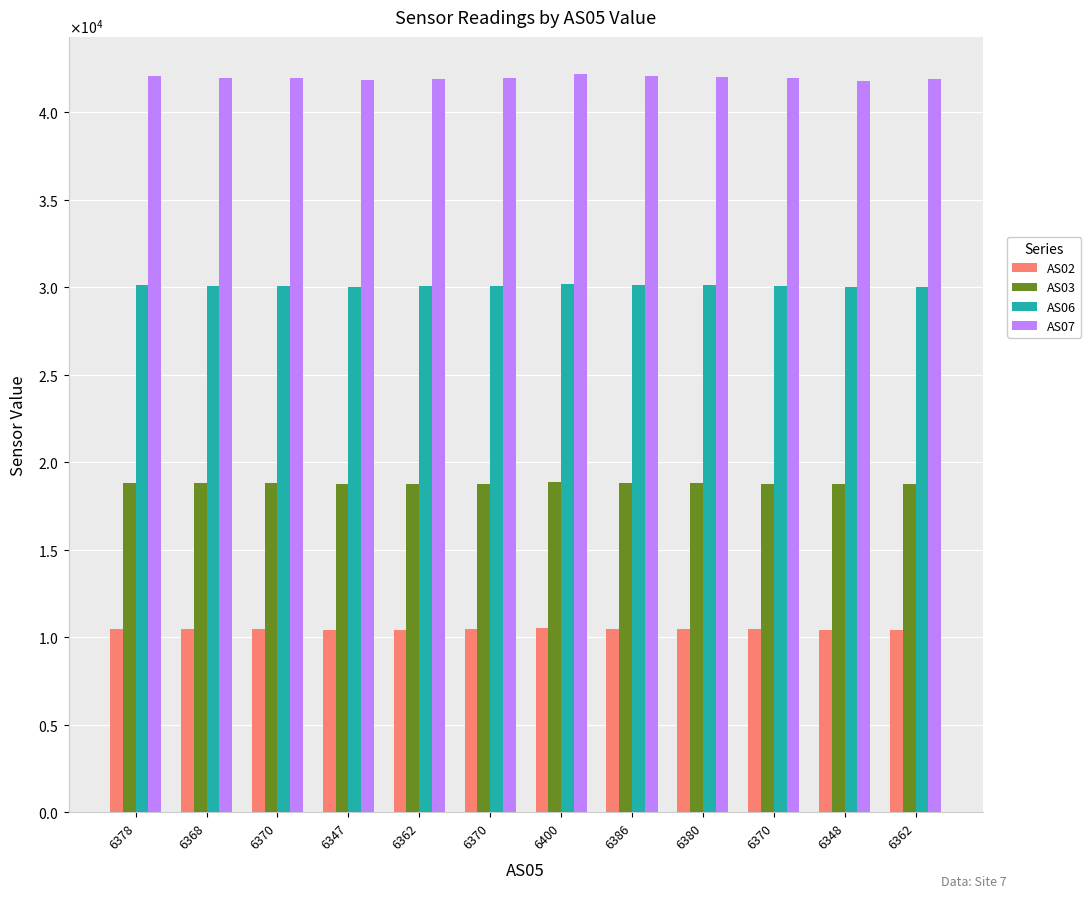

At which category is the sum across all series the highest?

6400